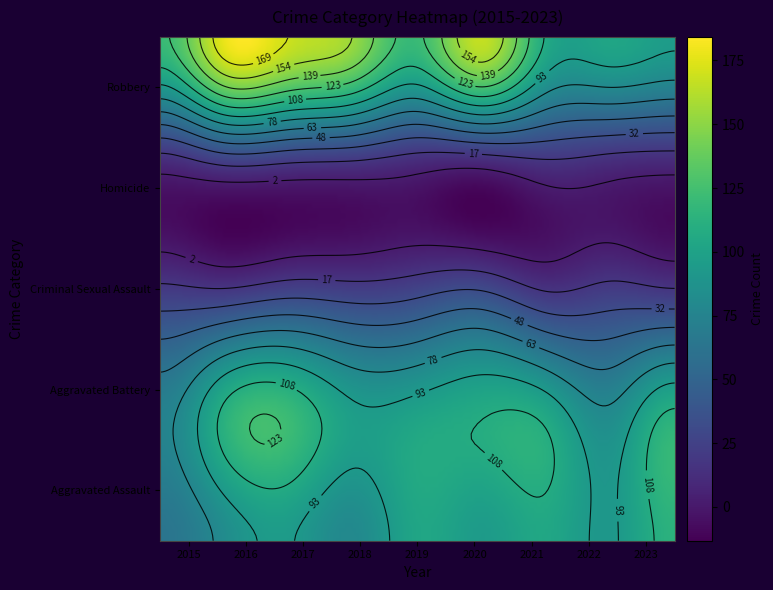

Which category has the highest value across all series?

2016